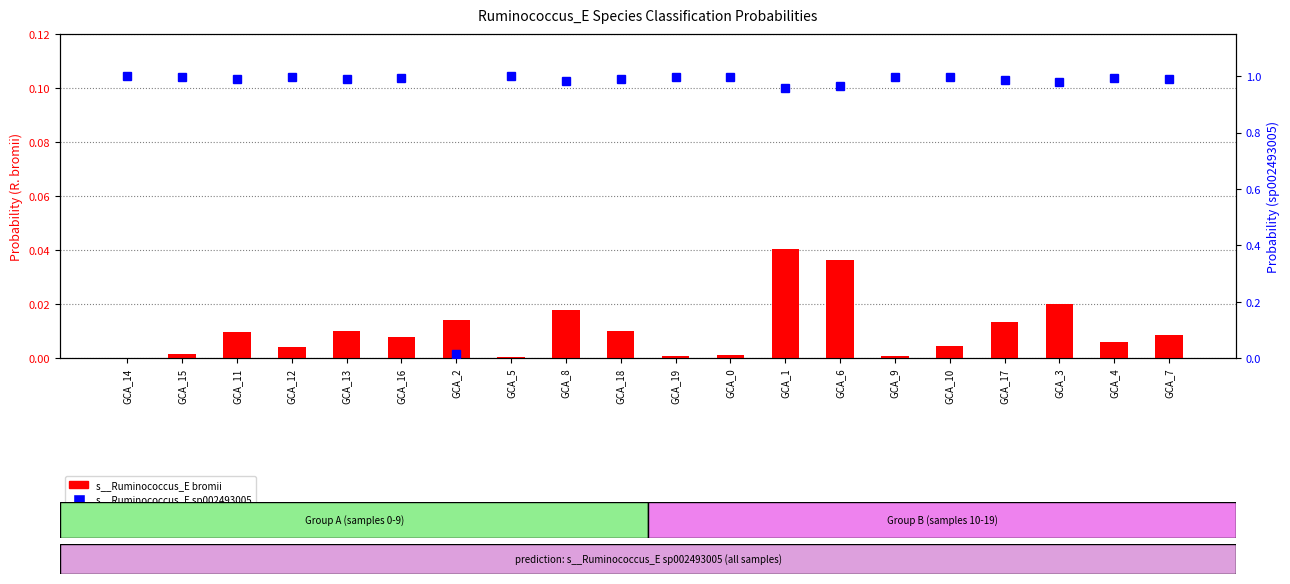

Is the value of s__Ruminococcus_E bromii at GCA_14 greater than the value of s__Ruminococcus_E sp002493005 at GCA_17?

No